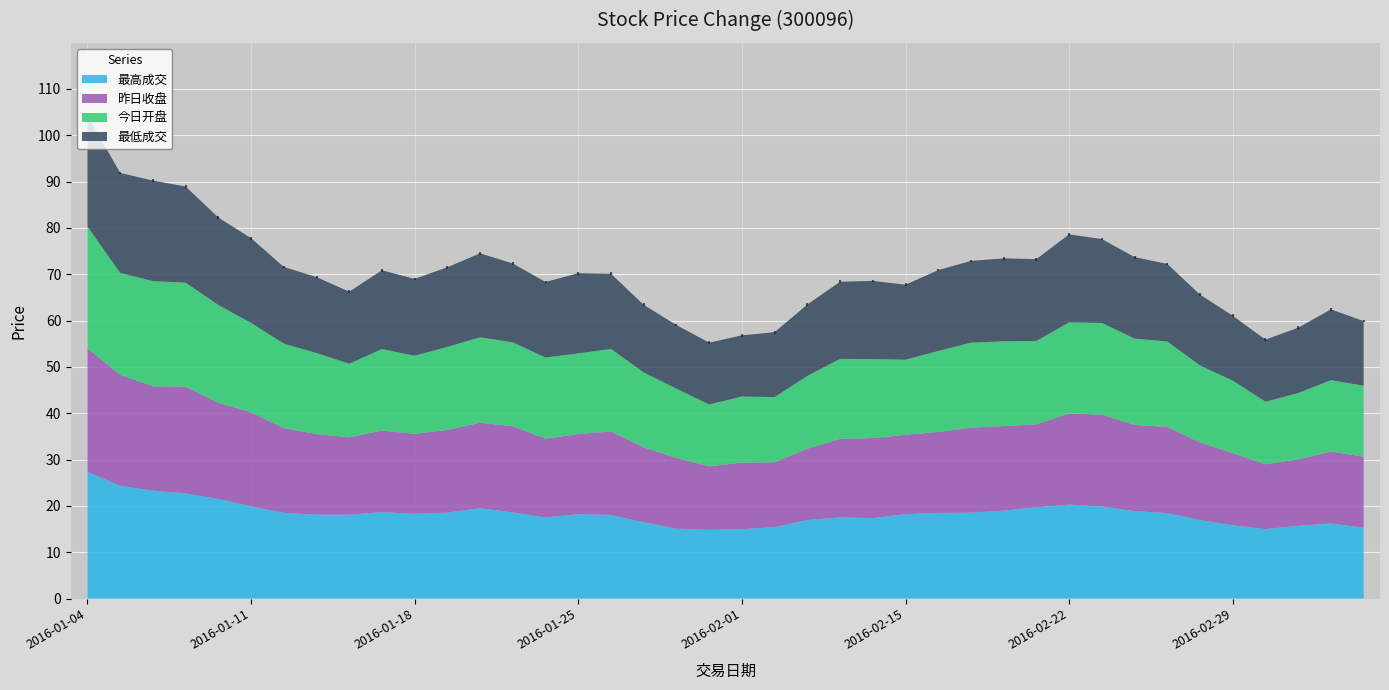

Reading left to right, transcribe all the data shown in this chart.

最高成交: 2016-01-04=27.4	2016-01-05=24.3	2016-01-06=23.3	2016-01-07=22.7	2016-01-08=21.5	2016-01-11=19.9	2016-01-12=18.5	2016-01-13=18.1	2016-01-14=18.1	2016-01-15=18.6	2016-01-18=18.3	2016-01-19=18.6	2016-01-20=19.5	2016-01-21=18.6	2016-01-22=17.5	2016-01-25=18.2	2016-01-26=18.1	2016-01-27=16.4	2016-01-28=15.1	2016-01-29=14.8	2016-02-01=15.0	2016-02-02=15.4	2016-02-03=16.9	2016-02-04=17.5	2016-02-05=17.4	2016-02-15=18.2	2016-02-16=18.5	2016-02-17=18.5	2016-02-18=19.0	2016-02-19=19.7	2016-02-22=20.3	2016-02-23=19.9	2016-02-24=18.9	2016-02-25=18.4	2016-02-26=16.9	2016-02-29=15.8	2016-03-01=15.0	2016-03-02=15.7	2016-03-03=16.2	2016-03-04=15.3
昨日收盘: 2016-01-04=26.7	2016-01-05=24.0	2016-01-06=22.5	2016-01-07=23.1	2016-01-08=20.8	2016-01-11=20.3	2016-01-12=18.3	2016-01-13=17.4	2016-01-14=16.7	2016-01-15=17.6	2016-01-18=17.3	2016-01-19=17.8	2016-01-20=18.4	2016-01-21=18.6	2016-01-22=17.0	2016-01-25=17.3	2016-01-26=18.0	2016-01-27=16.2	2016-01-28=15.3	2016-01-29=13.7	2016-02-01=14.4	2016-02-02=14.0	2016-02-03=15.4	2016-02-04=16.9	2016-02-05=17.3	2016-02-15=17.1	2016-02-16=17.5	2016-02-17=18.3	2016-02-18=18.2	2016-02-19=17.9	2016-02-22=19.7	2016-02-23=19.8	2016-02-24=18.6	2016-02-25=18.6	2016-02-26=16.7	2016-02-29=15.6	2016-03-01=14.0	2016-03-02=14.3	2016-03-03=15.5	2016-03-04=15.3
今日开盘: 2016-01-04=26.3	2016-01-05=22.0	2016-01-06=22.7	2016-01-07=22.4	2016-01-08=21.1	2016-01-11=19.3	2016-01-12=18.2	2016-01-13=17.5	2016-01-14=15.9	2016-01-15=17.6	2016-01-18=16.8	2016-01-19=17.9	2016-01-20=18.4	2016-01-21=18.1	2016-01-22=17.5	2016-01-25=17.4	2016-01-26=17.8	2016-01-27=16.1	2016-01-28=14.9	2016-01-29=13.3	2016-02-01=14.2	2016-02-02=14.1	2016-02-03=15.7	2016-02-04=17.3	2016-02-05=17.0	2016-02-15=16.2	2016-02-16=17.5	2016-02-17=18.4	2016-02-18=18.3	2016-02-19=18.0	2016-02-22=19.6	2016-02-23=19.8	2016-02-24=18.6	2016-02-25=18.4	2016-02-26=16.6	2016-02-29=15.7	2016-03-01=13.5	2016-03-02=14.3	2016-03-03=15.4	2016-03-04=15.3
最低成交: 2016-01-04=24.0	2016-01-05=21.6	2016-01-06=21.7	2016-01-07=20.8	2016-01-08=18.9	2016-01-11=18.3	2016-01-12=16.6	2016-01-13=16.4	2016-01-14=15.6	2016-01-15=17.0	2016-01-18=16.6	2016-01-19=17.2	2016-01-20=18.1	2016-01-21=17.0	2016-01-22=16.3	2016-01-25=17.3	2016-01-26=16.2	2016-01-27=14.6	2016-01-28=13.7	2016-01-29=13.3	2016-02-01=13.2	2016-02-02=14.0	2016-02-03=15.4	2016-02-04=16.7	2016-02-05=16.9	2016-02-15=16.2	2016-02-16=17.5	2016-02-17=17.6	2016-02-18=17.9	2016-02-19=17.7	2016-02-22=19.0	2016-02-23=18.1	2016-02-24=17.6	2016-02-25=16.7	2016-02-26=15.3	2016-02-29=14.0	2016-03-01=13.4	2016-03-02=14.1	2016-03-03=15.3	2016-03-04=13.9